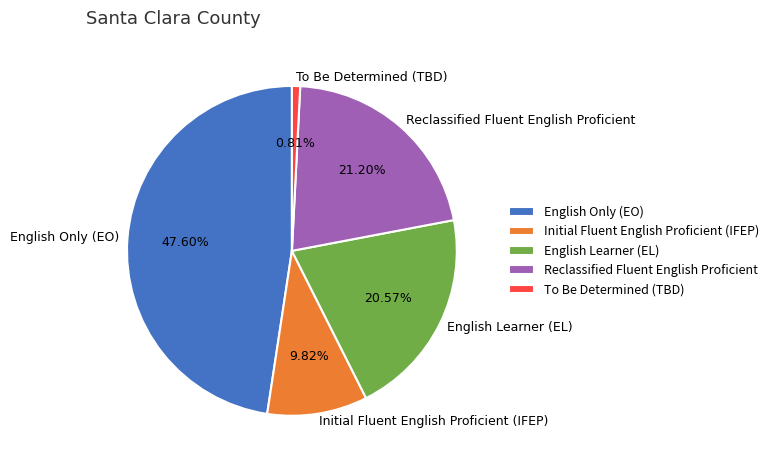

Does any single category account for the majority?

No